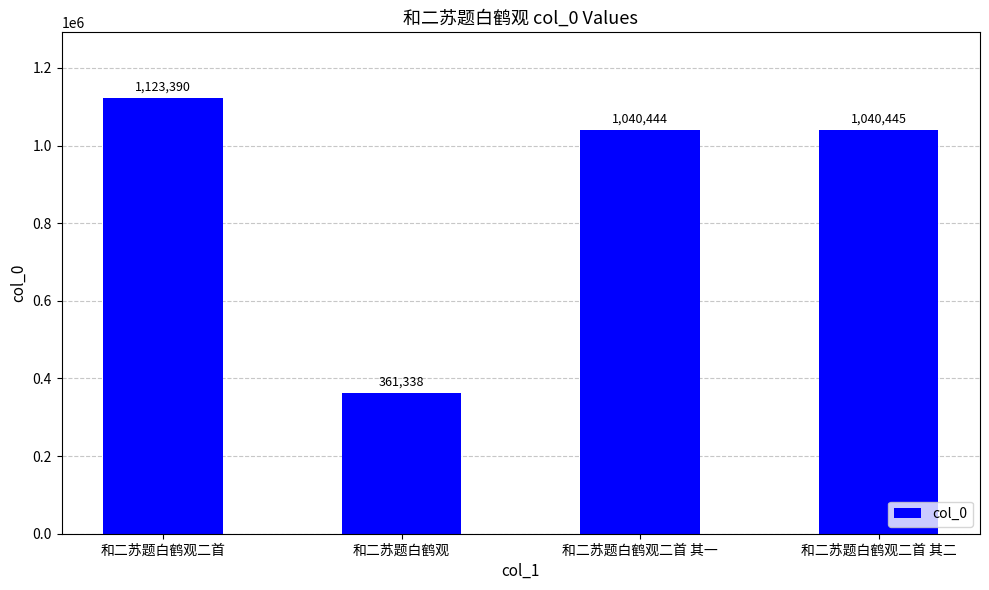

Count the number of data series in this chart.

1